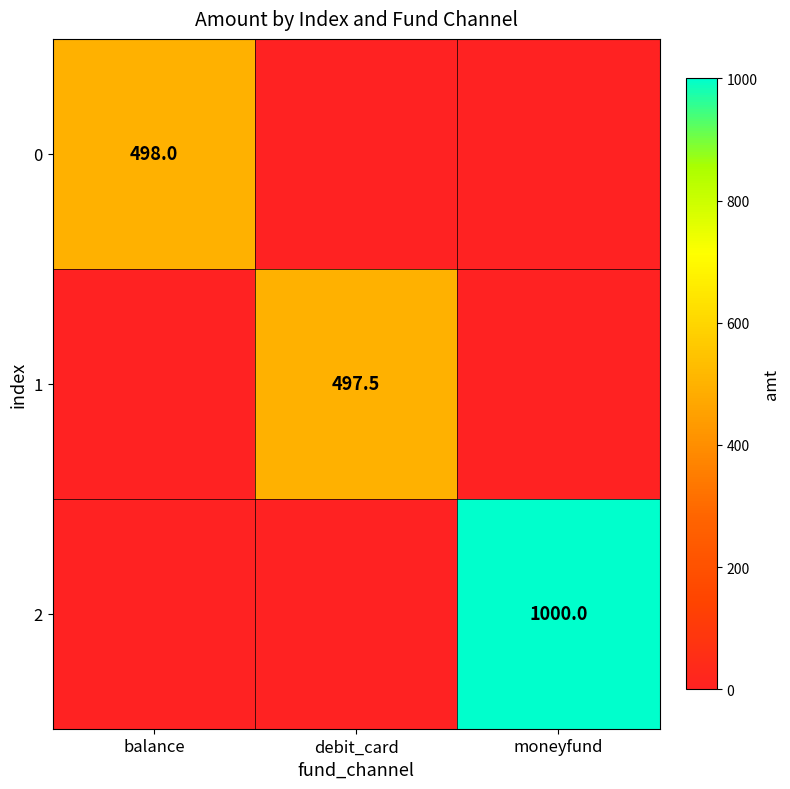

Between balance and debit_card, which is larger?

balance